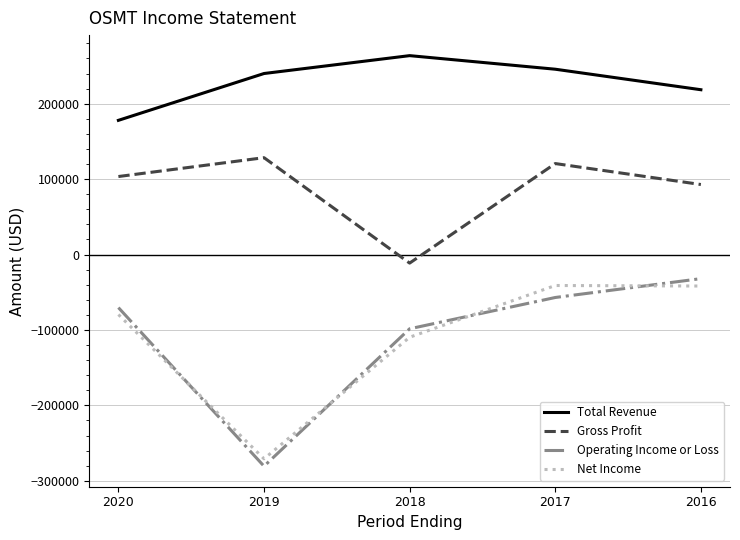

List the series in order of their peak value, highest first.

Total Revenue, Gross Profit, Operating Income or Loss, Net Income